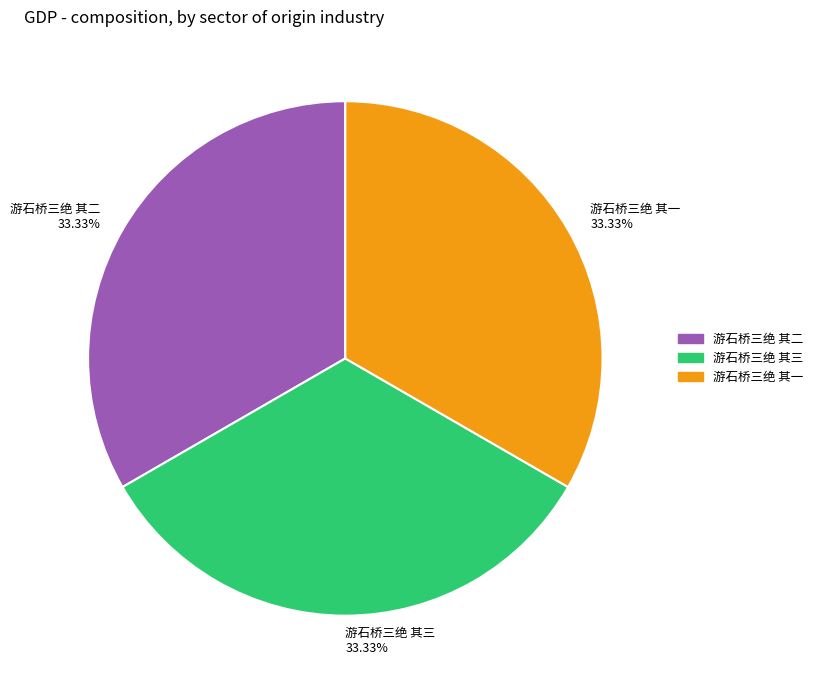

How many slices are in this pie chart?

3